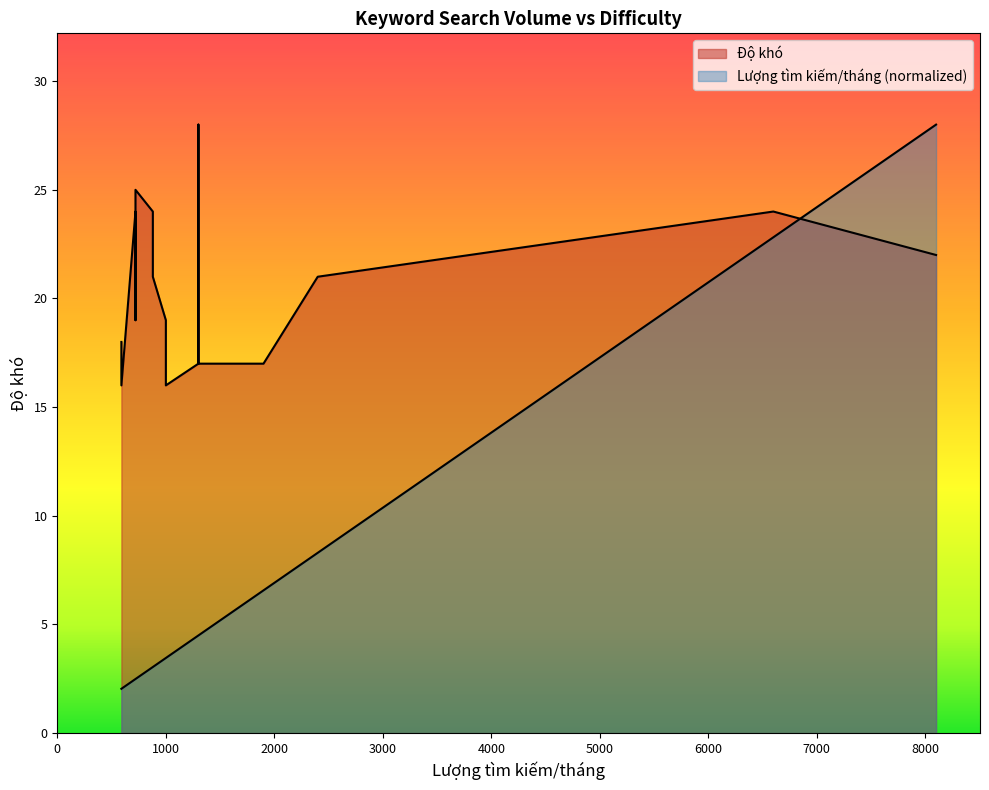

Does the chart display data point markers on the line(s)?

No